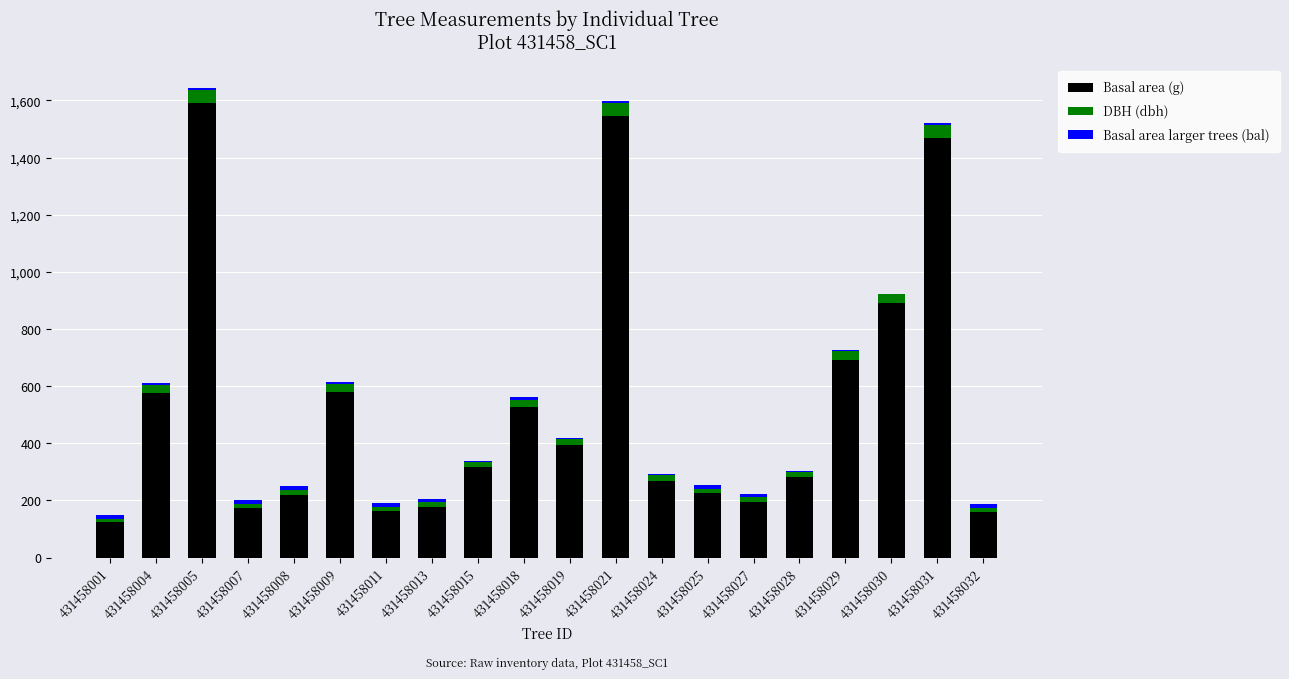

At which label does Basal area (g) reach its peak?

431458005